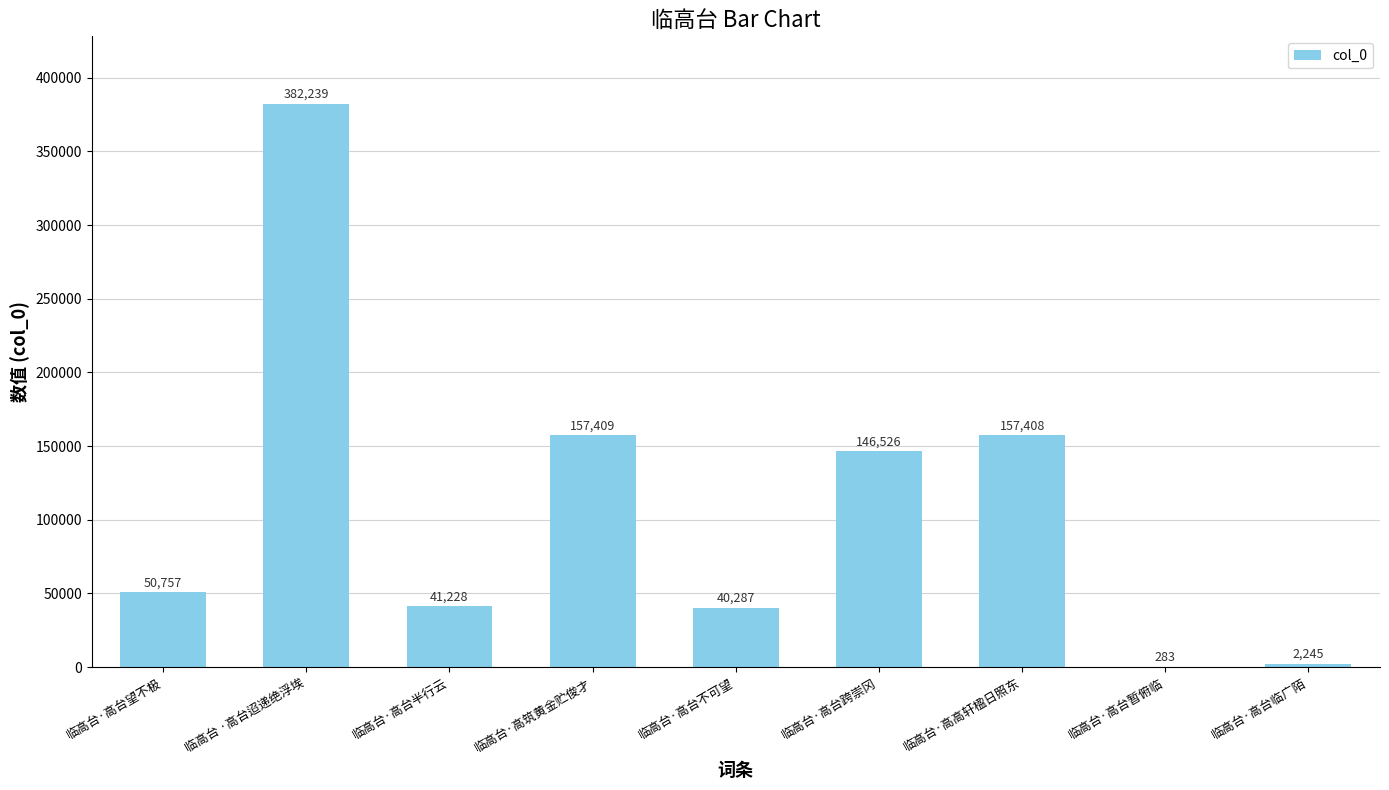

Between 临高台 ·高台迢递绝浮埃 and 临高台·高台望不极, which is larger?

临高台 ·高台迢递绝浮埃